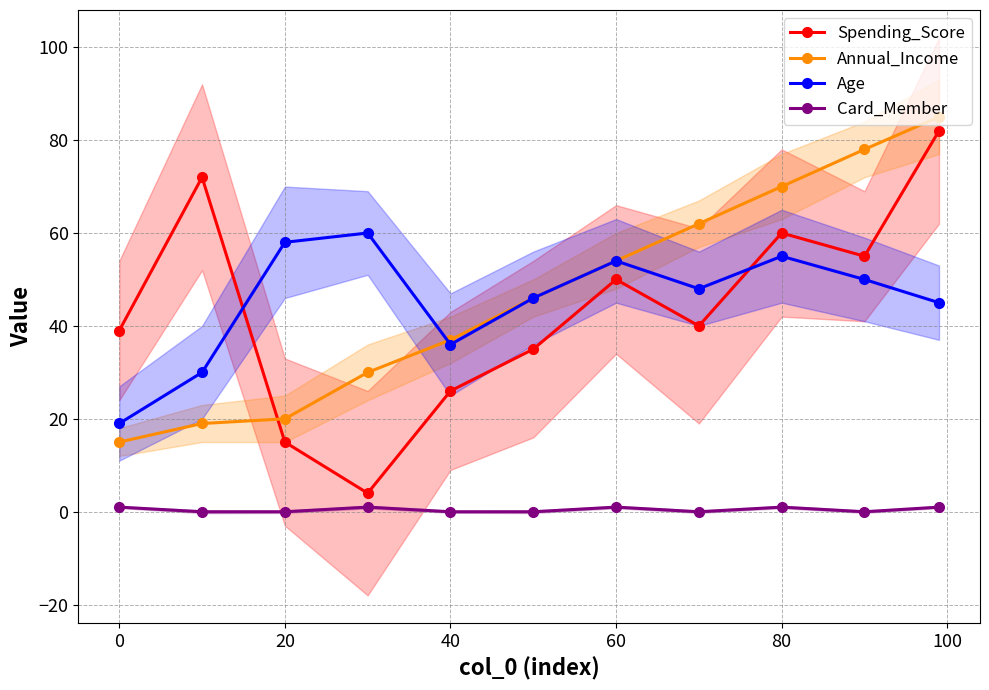

The Spending_Score series shows 50 at 60. True or false?

True